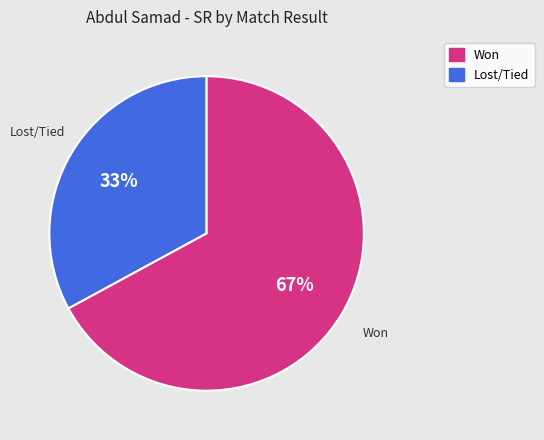

Is there a majority slice in this chart?

Yes